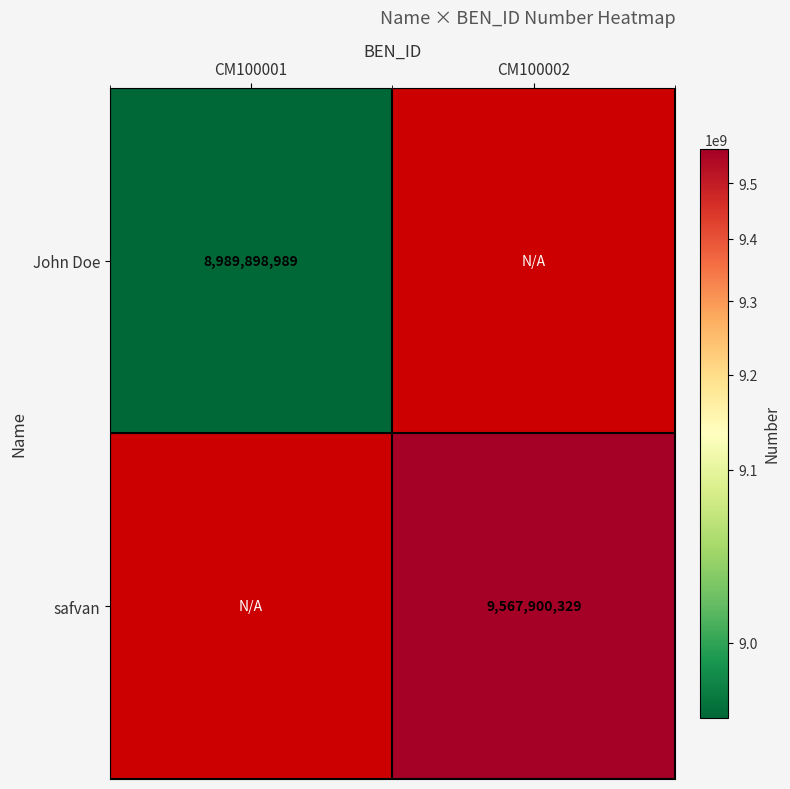

Is it true that John Doe equals 8989898989 at CM100001?

True